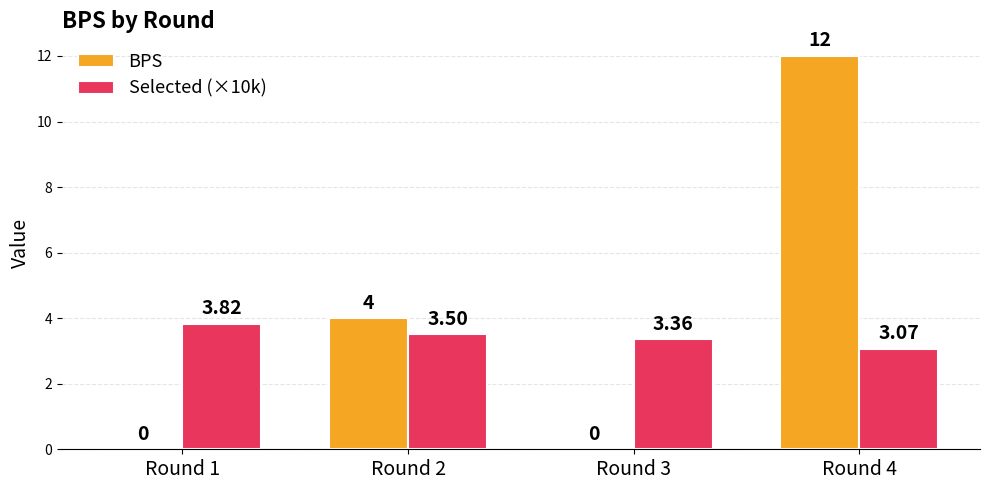

What is the sum of the BPS values at Round 4 and Round 2?

16.0